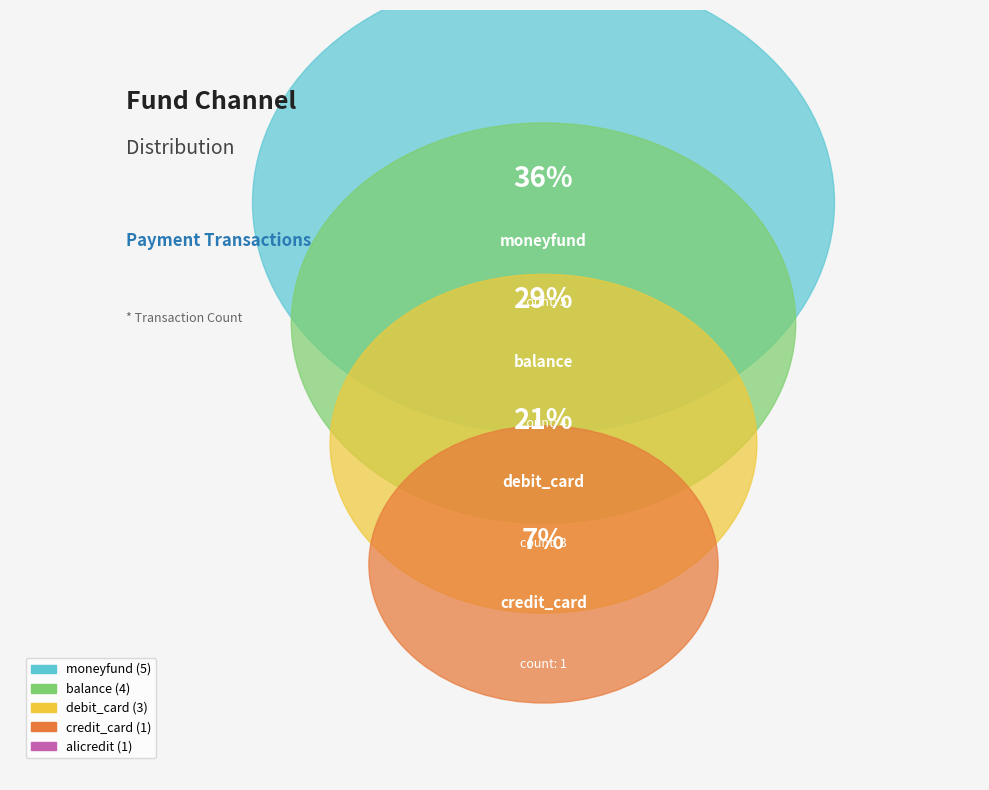

How many slices are in this pie chart?

5